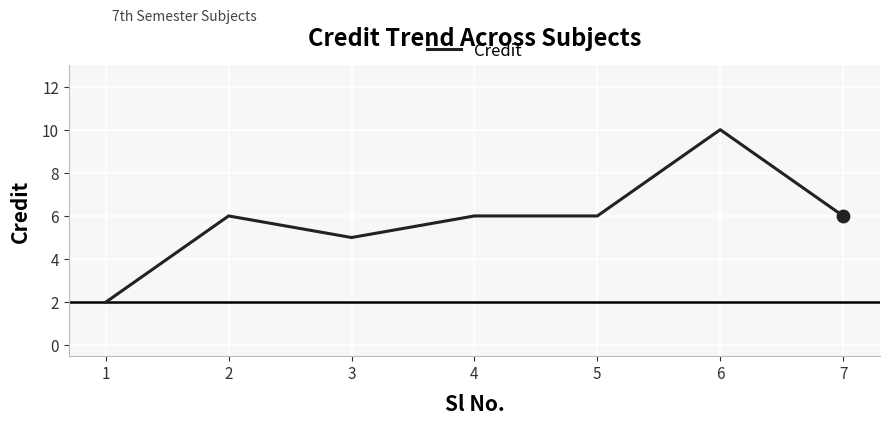

Which has a higher value, 5 or 6?

6